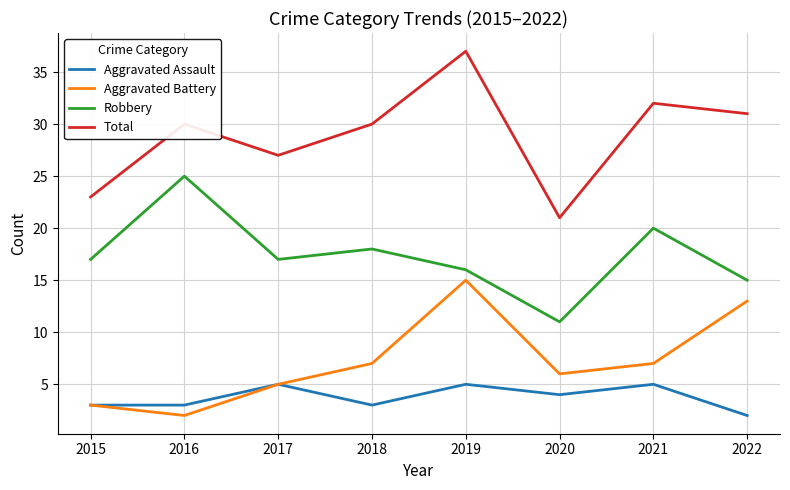

Where is the first local maximum for Aggravated Battery?

2019